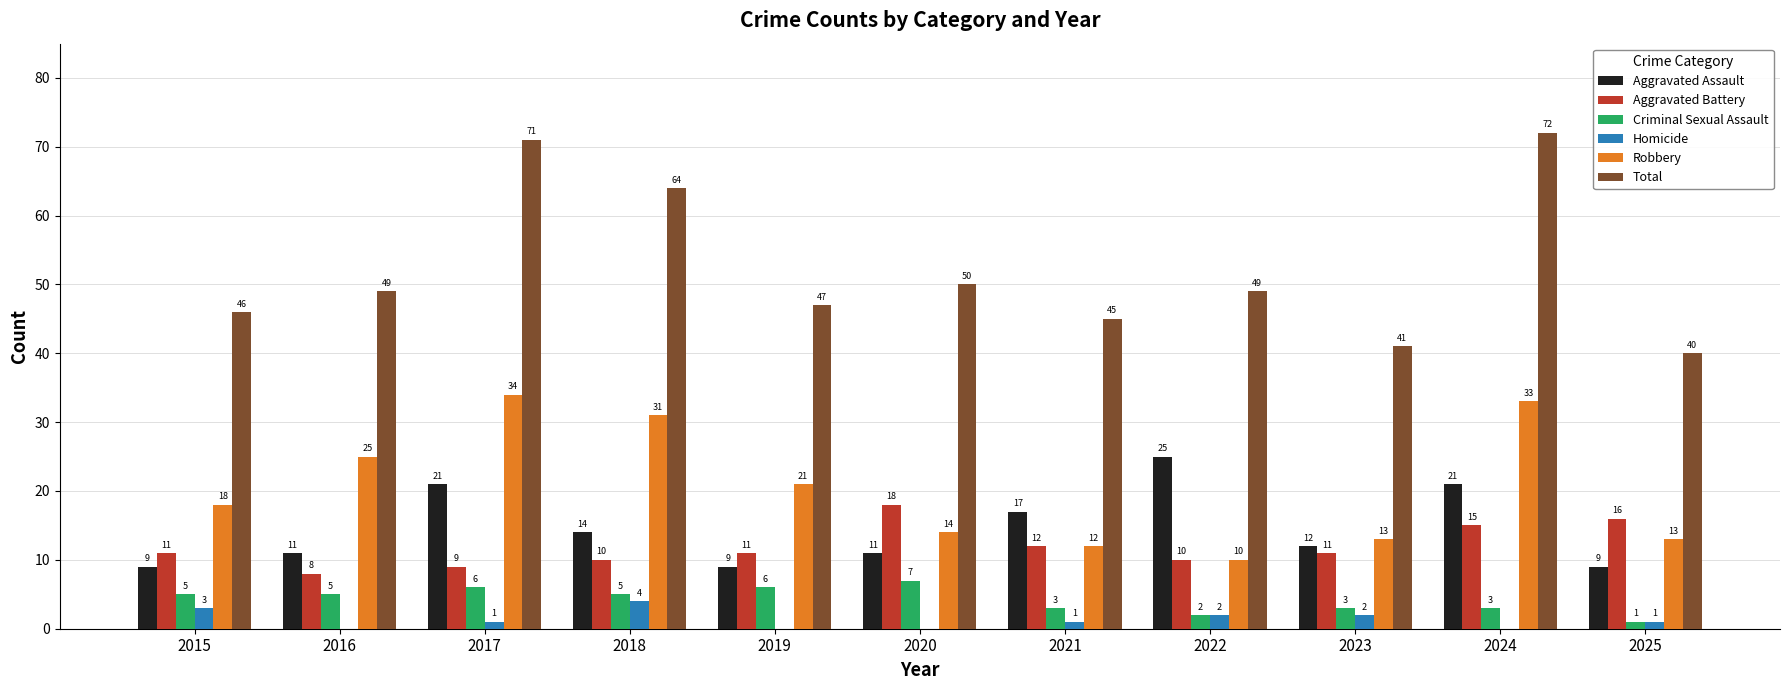

At which category is the sum across all series the highest?

2024